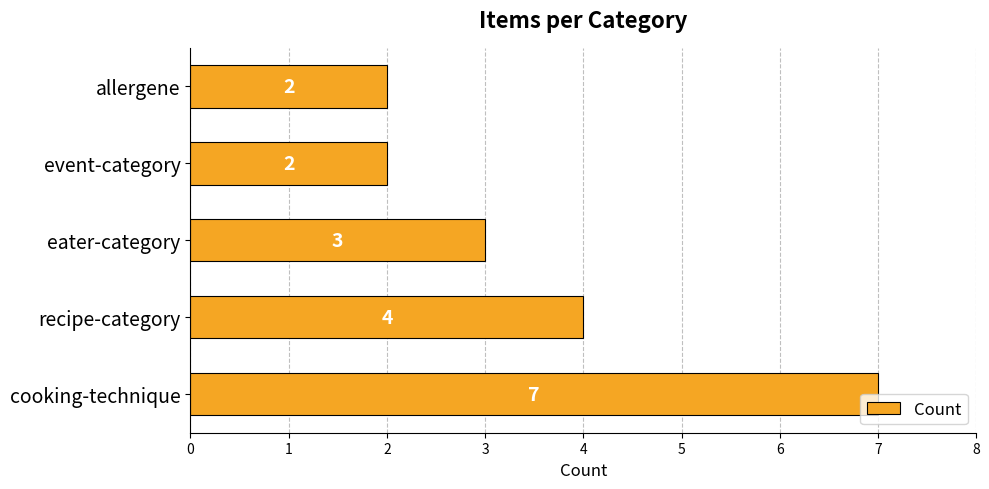

Where is the data nearest to the value 4?

recipe-category